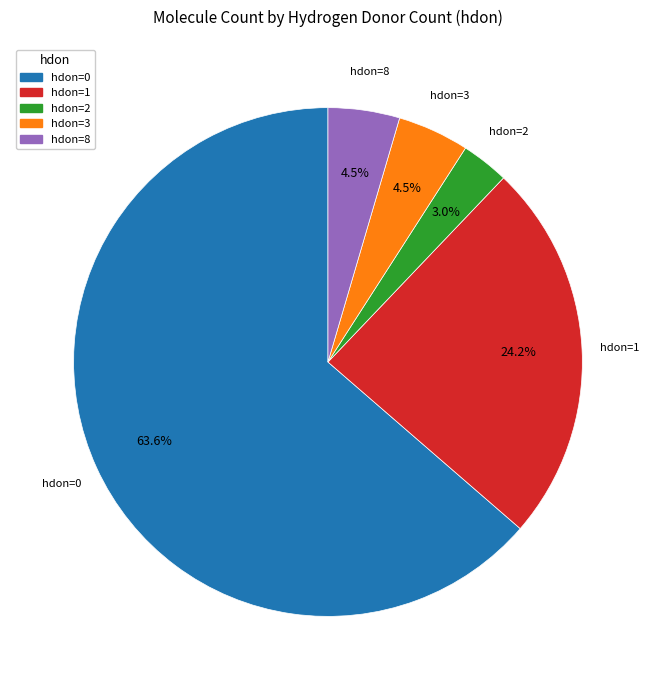

Count the number of slices in the pie.

5